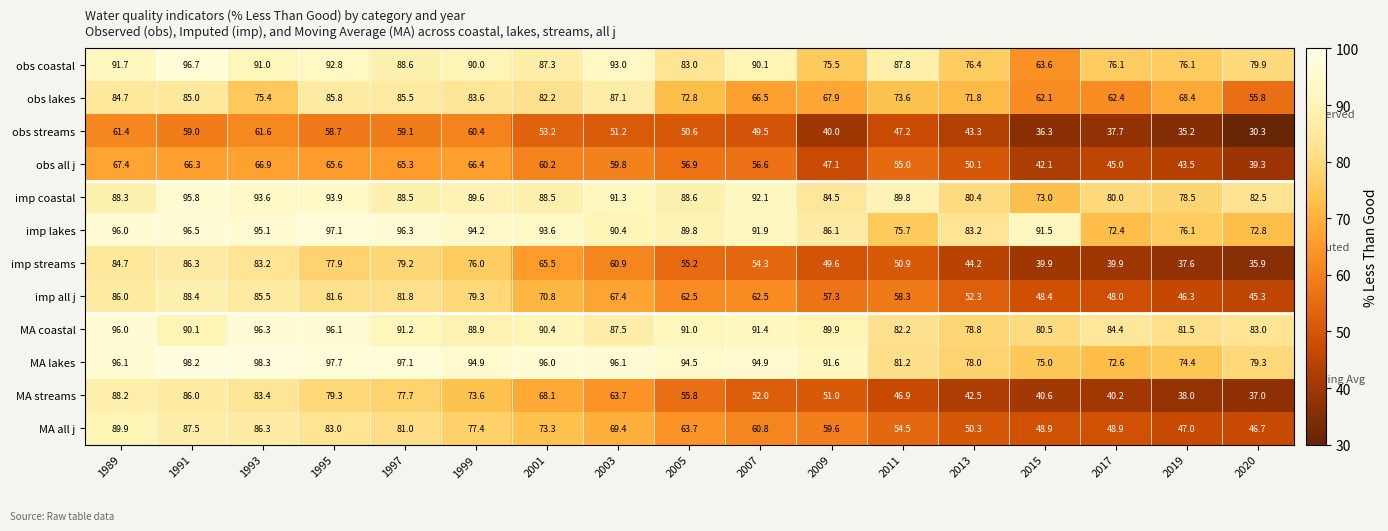

True or false: MA streams has a value of 79.3 at 1995.

True